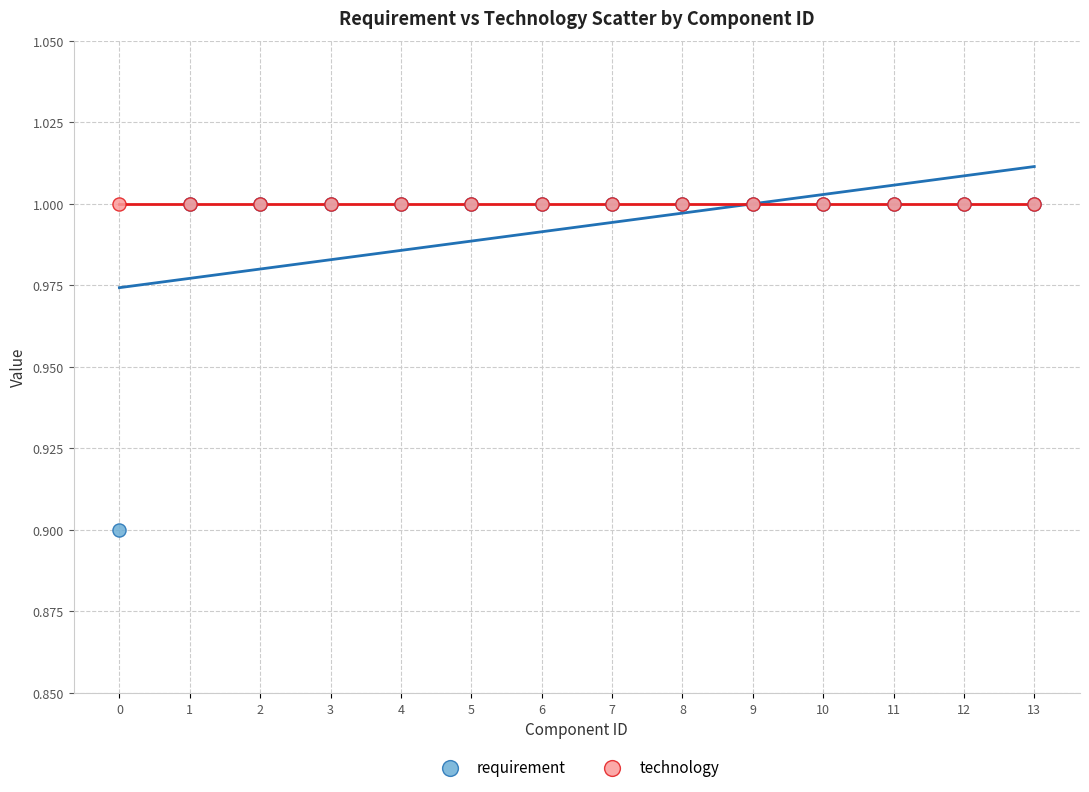

Across all series, what Y value is closest to 0?

0.9